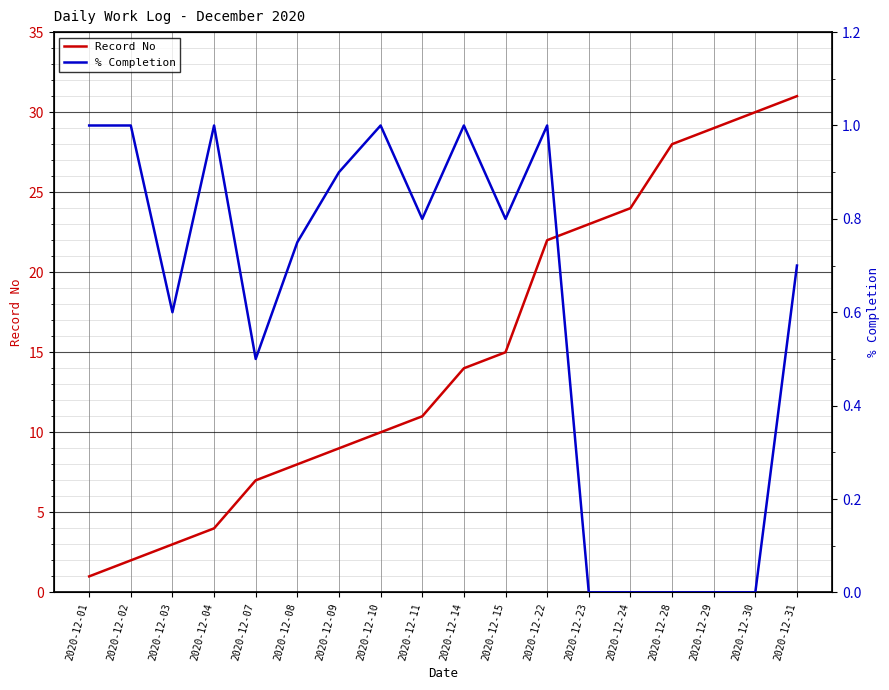

Is it true that % Completion equals 1.0 at 2020-12-22?

True